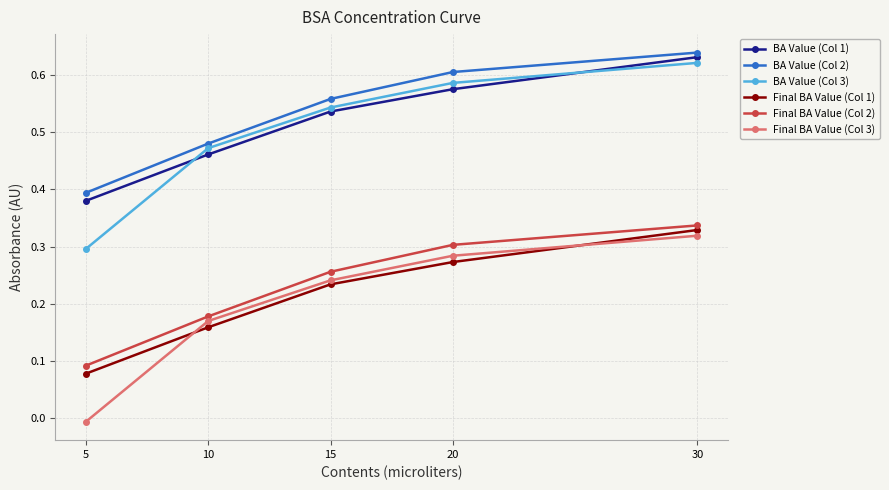

True or false: BA Value (Col 2) has a value of 0.4 at 15.

False